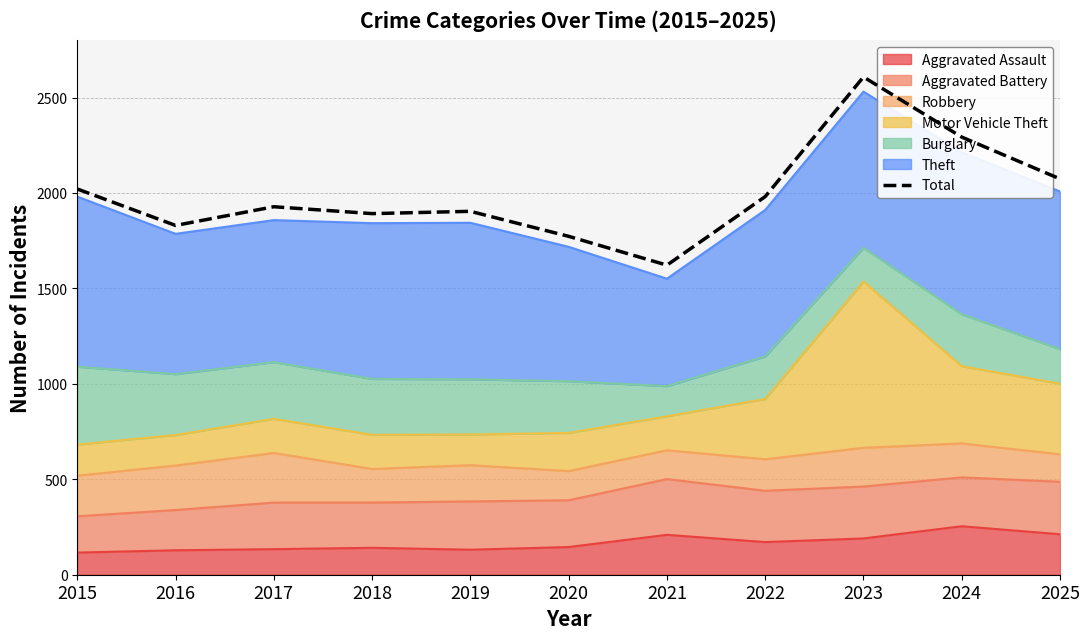

How many data points does each series have?

11